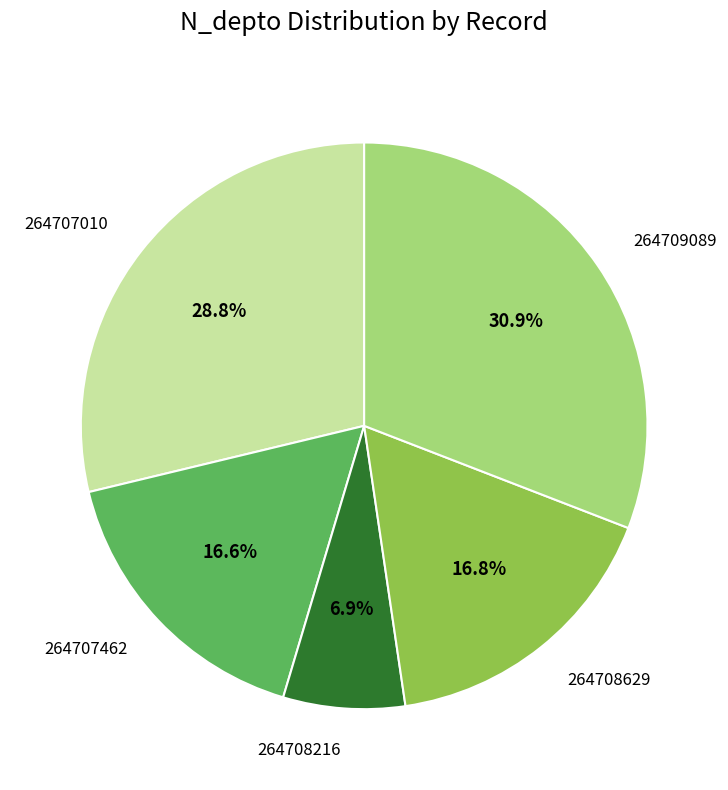

Is there a majority slice in this chart?

No